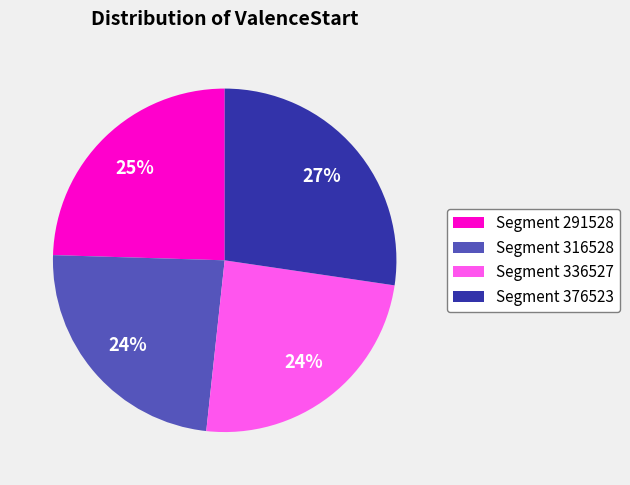

Does any single category account for the majority?

No